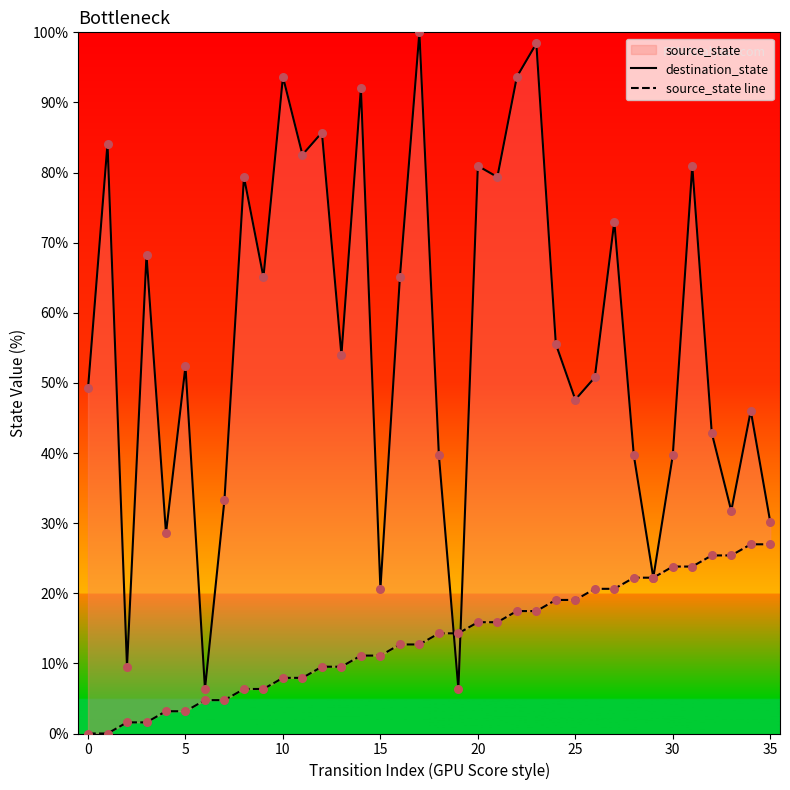

At how many categories does at least one series exceed 94?

2